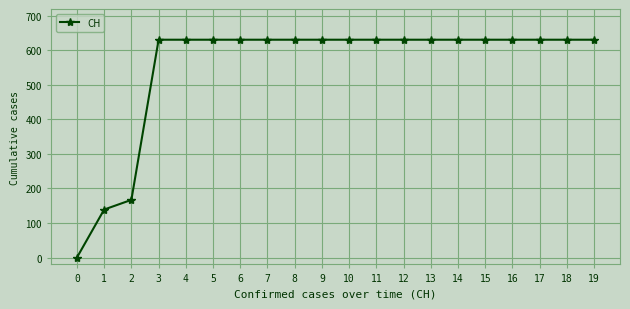

What is the difference between the second highest and second lowest values?

492